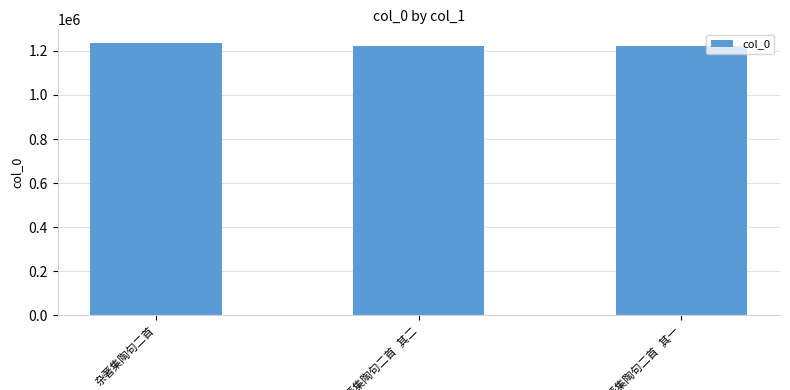

What is the value of the 1st bar from the left?

1235404